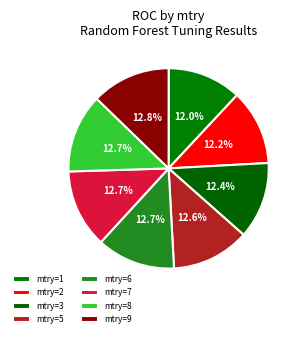

Which category has the smallest portion of the pie?

1